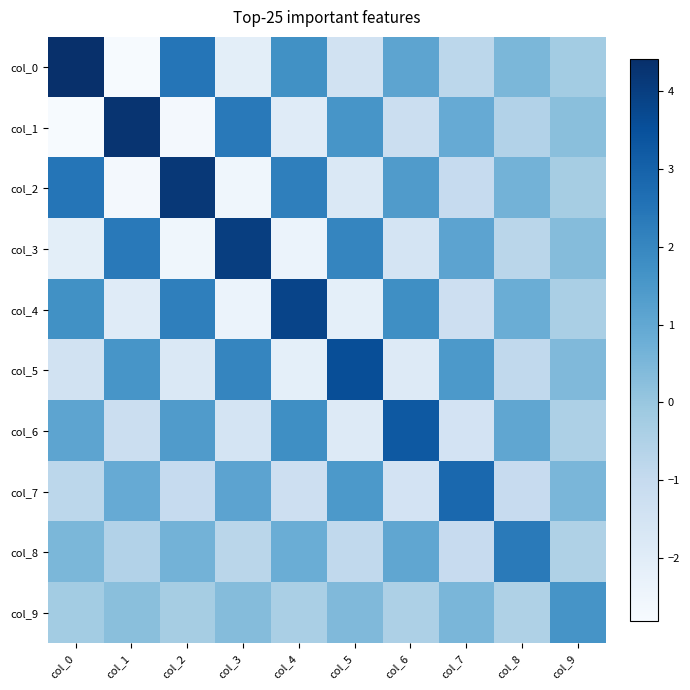

Reading right to left, transcribe all the data shown in this chart.

col_0: col_9=-0.2	col_8=0.5	col_7=-0.8	col_6=1.1	col_5=-1.4	col_4=1.7	col_3=-2.1	col_2=2.5	col_1=-2.8	col_0=4.4
col_1: col_9=0.3	col_8=-0.6	col_7=0.9	col_6=-1.2	col_5=1.6	col_4=-1.9	col_3=2.4	col_2=-2.7	col_1=4.3	col_0=-2.8
col_2: col_9=-0.3	col_8=0.6	col_7=-1.0	col_6=1.4	col_5=-1.8	col_4=2.2	col_3=-2.5	col_2=4.2	col_1=-2.7	col_0=2.5
col_3: col_9=0.3	col_8=-0.7	col_7=1.1	col_6=-1.5	col_5=2.0	col_4=-2.4	col_3=4.0	col_2=-2.5	col_1=2.4	col_0=-2.1
col_4: col_9=-0.4	col_8=0.8	col_7=-1.3	col_6=1.8	col_5=-2.1	col_4=3.8	col_3=-2.4	col_2=2.2	col_1=-1.9	col_0=1.7
col_5: col_9=0.4	col_8=-0.9	col_7=1.4	col_6=-1.9	col_5=3.6	col_4=-2.1	col_3=2.0	col_2=-1.8	col_1=1.6	col_0=-1.4
col_6: col_9=-0.5	col_8=1.0	col_7=-1.5	col_6=3.2	col_5=-1.9	col_4=1.8	col_3=-1.5	col_2=1.4	col_1=-1.2	col_0=1.1
col_7: col_9=0.5	col_8=-1.0	col_7=2.8	col_6=-1.5	col_5=1.4	col_4=-1.3	col_3=1.1	col_2=-1.0	col_1=0.9	col_0=-0.8
col_8: col_9=-0.5	col_8=2.3	col_7=-1.0	col_6=1.0	col_5=-0.9	col_4=0.8	col_3=-0.7	col_2=0.6	col_1=-0.6	col_0=0.5
col_9: col_9=1.6	col_8=-0.5	col_7=0.5	col_6=-0.5	col_5=0.4	col_4=-0.4	col_3=0.3	col_2=-0.3	col_1=0.3	col_0=-0.2